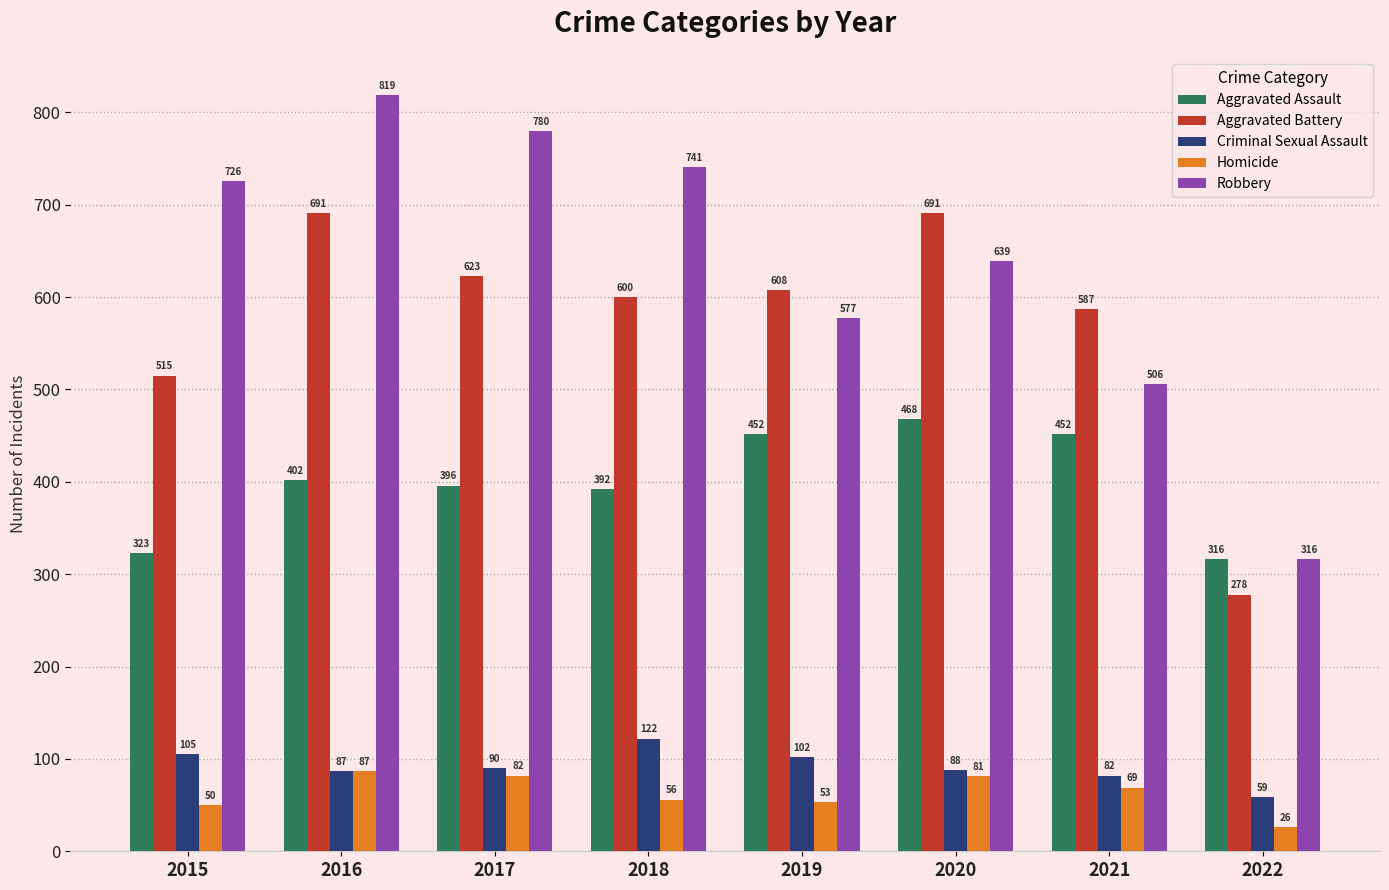

What is the approximate value of Robbery at 2021, to the nearest 100?

500